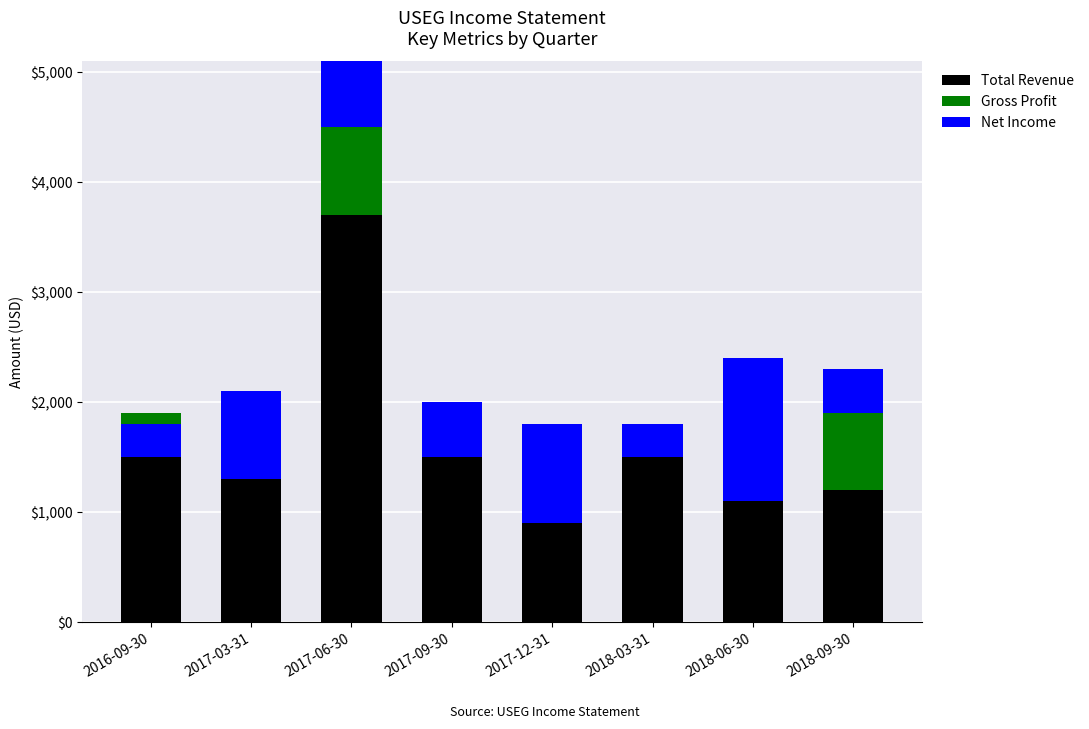

Is the value of Gross Profit at 2018-09-30 greater than the value of Net Income at 2017-06-30?

Yes